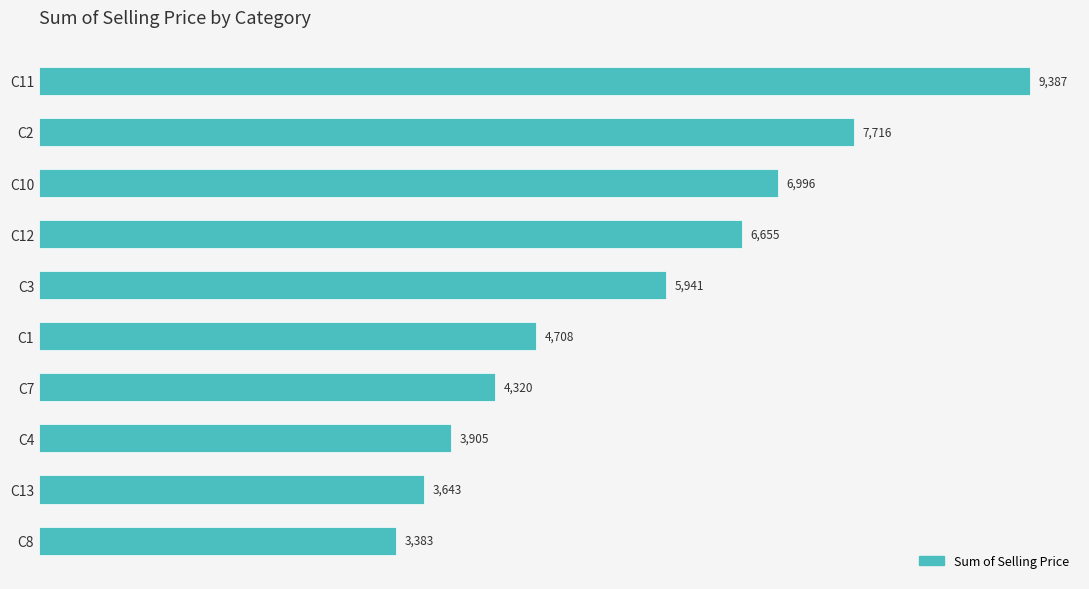

Rank the categories by value from highest to lowest.

C11, C2, C10, C12, C3, C1, C7, C4, C13, C8